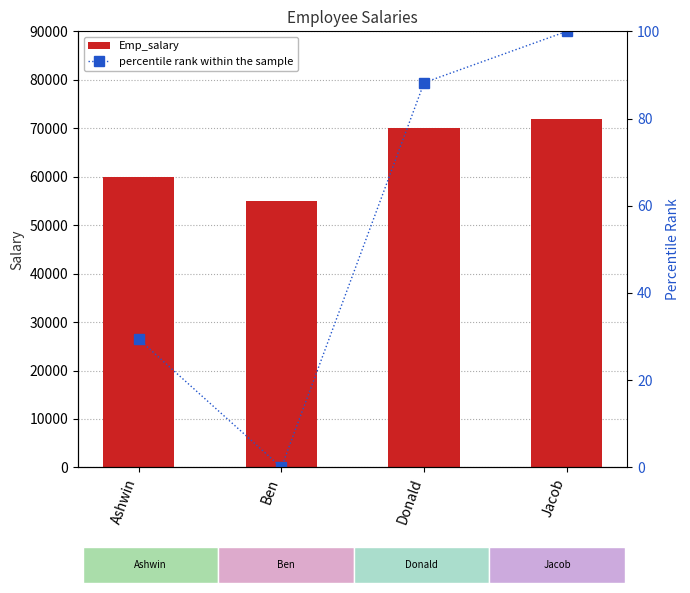

What is the sum of all percentile rank within the sample values?

217.6